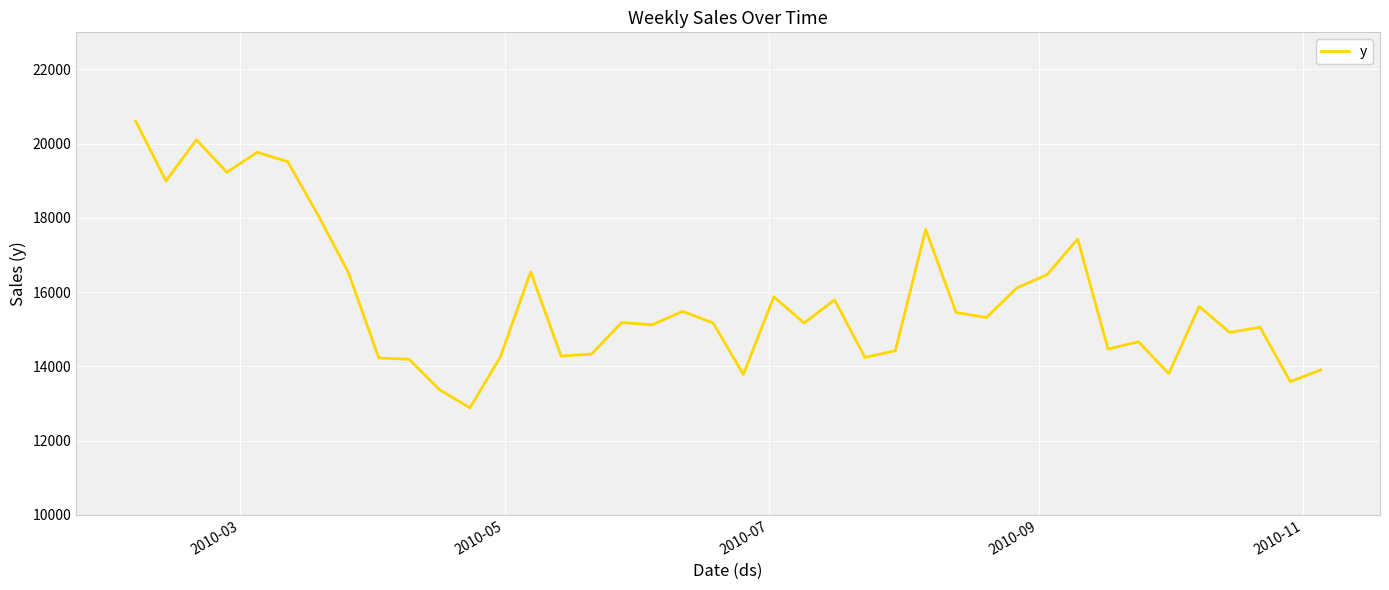

How many values are below 15183?

20